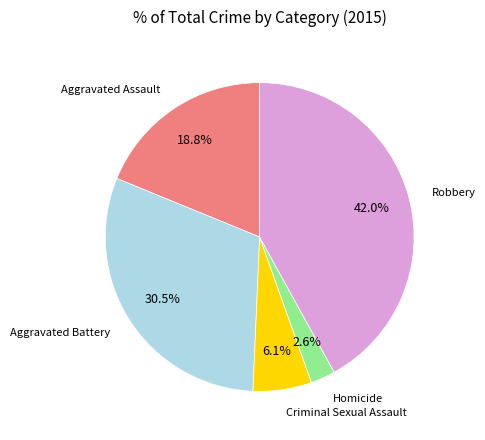

Is there any slice that represents more than half of the pie?

No